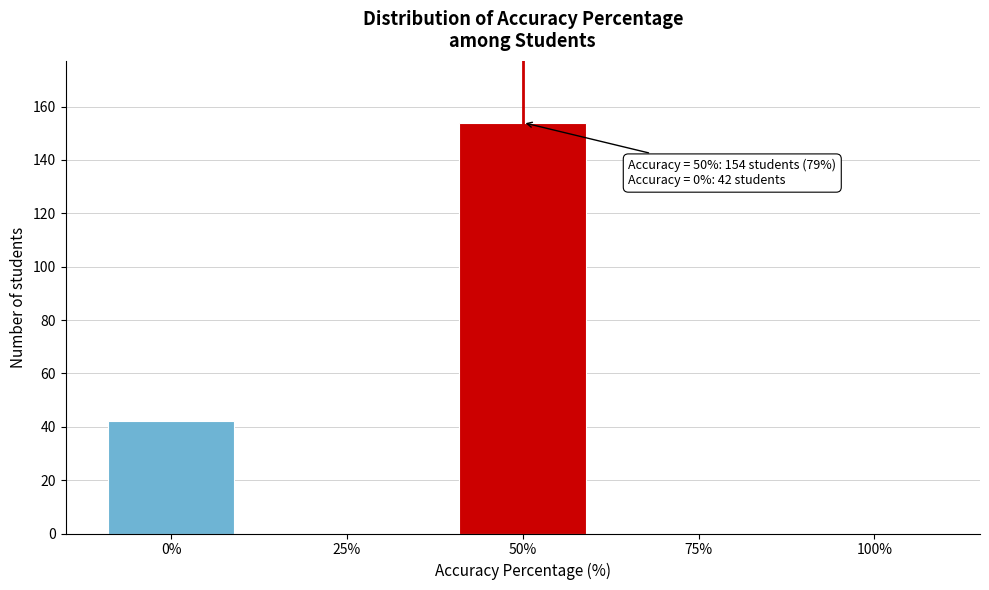

Reading left to right, transcribe all the data shown in this chart.

0%=42	25%=0	50%=154	75%=0	100%=0